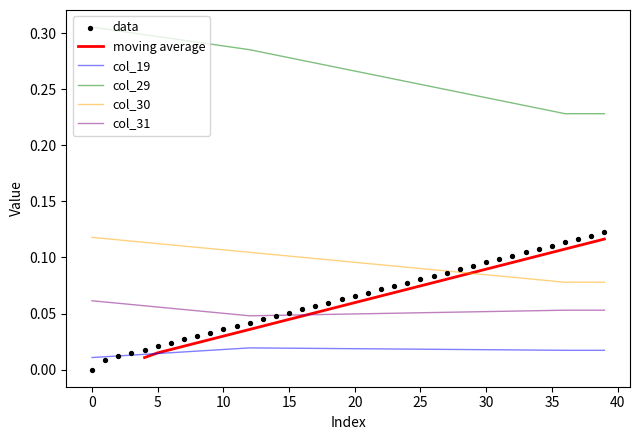

True or false: col_31 and col_19 intersect in this chart.

False